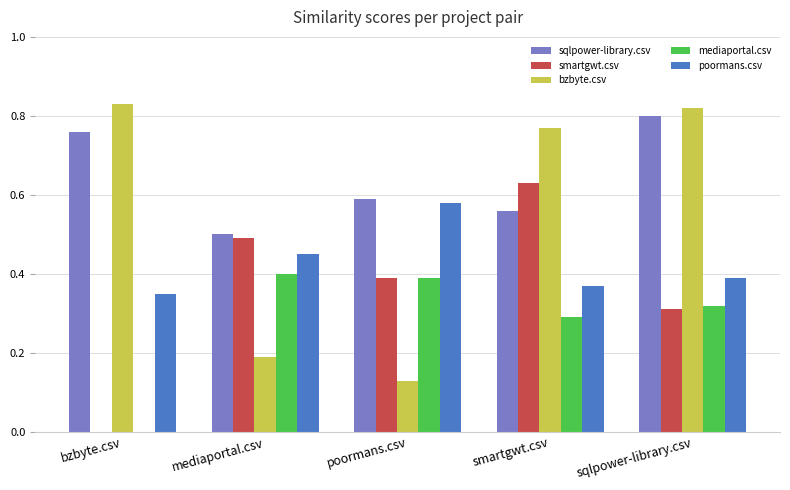

The value of mediaportal.csv at bzbyte.csv is 0.2. True or false?

False